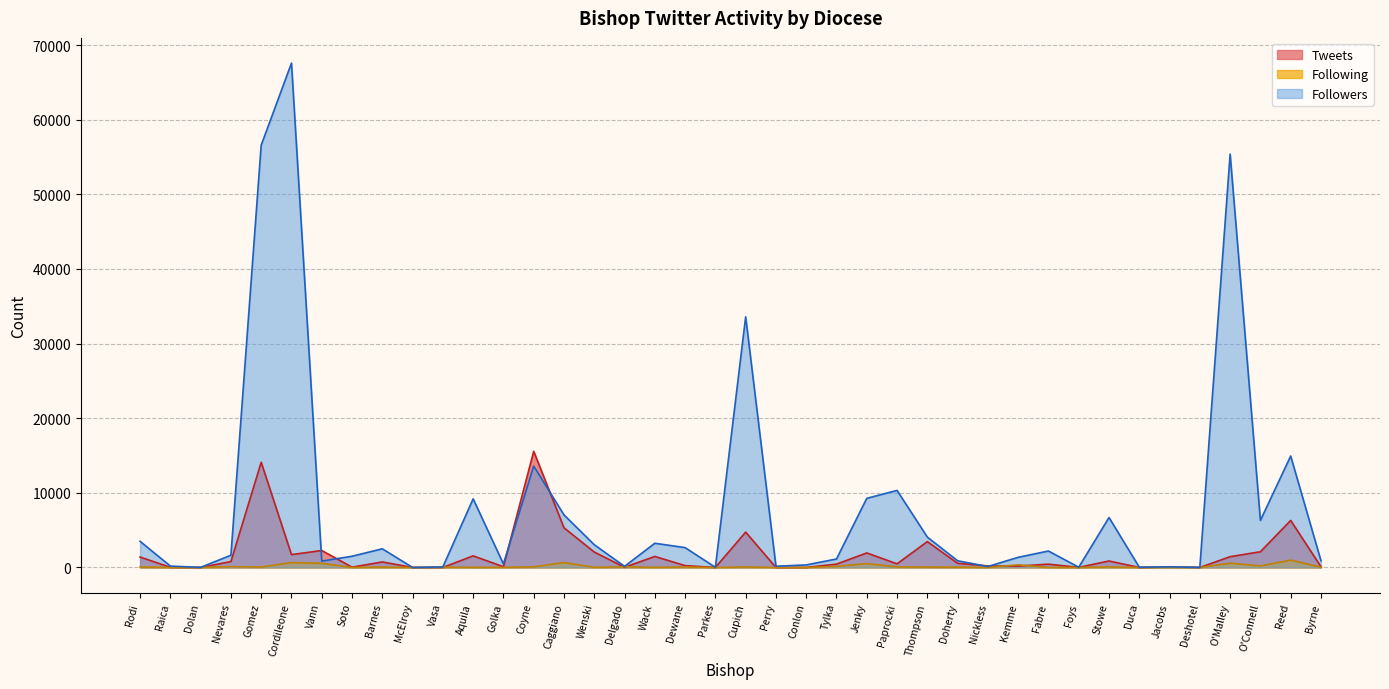

What is the difference between the Following values at Wenski and Doherty?

27